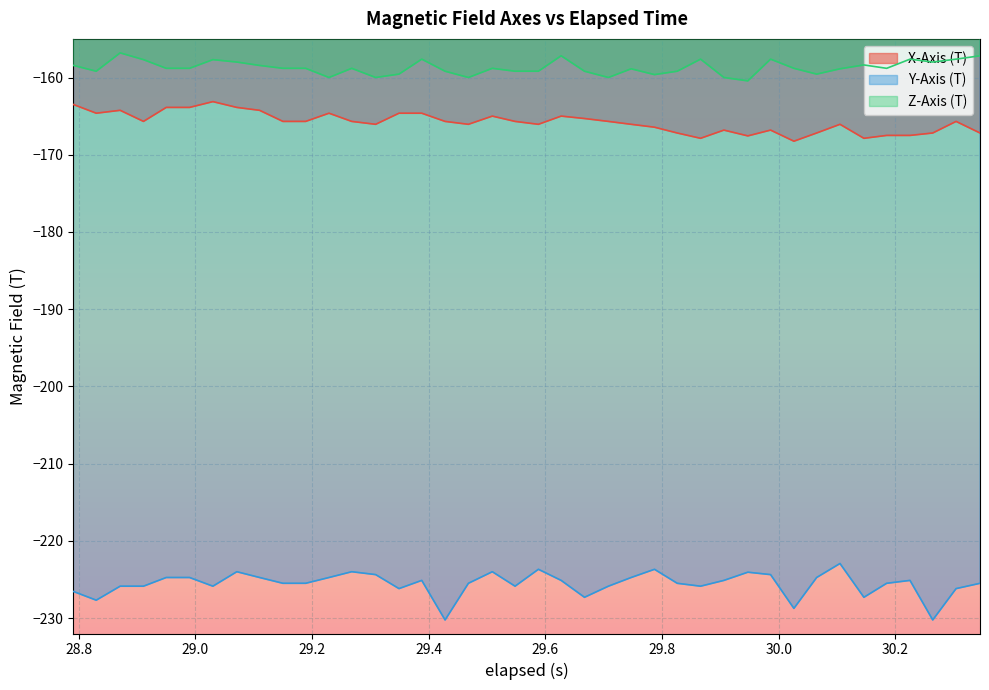

What is the difference between the maximum and minimum values in the Y-Axis (T) series?

7.3